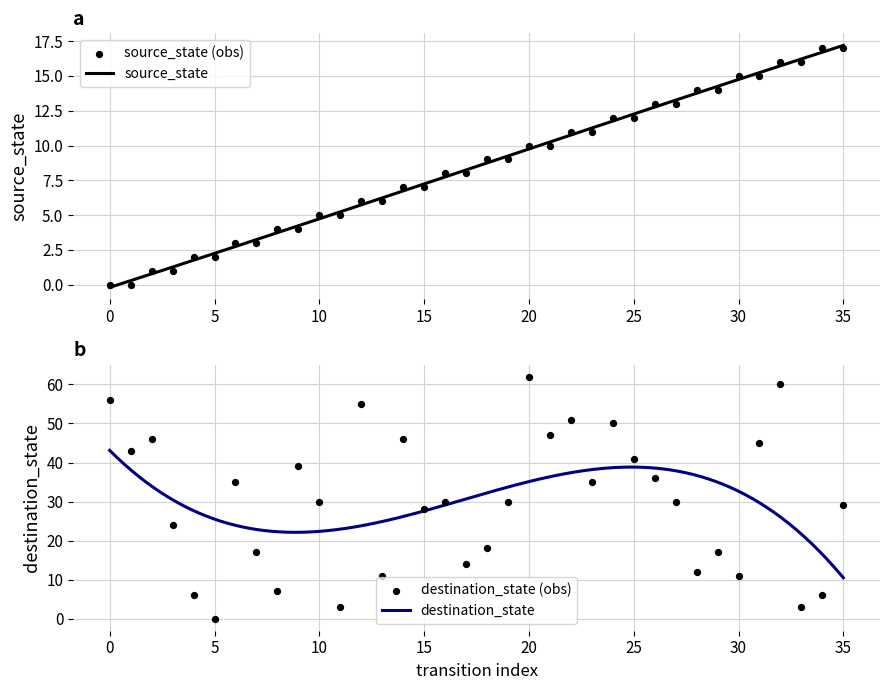

Which series reaches the maximum Y coordinate?

destination_state